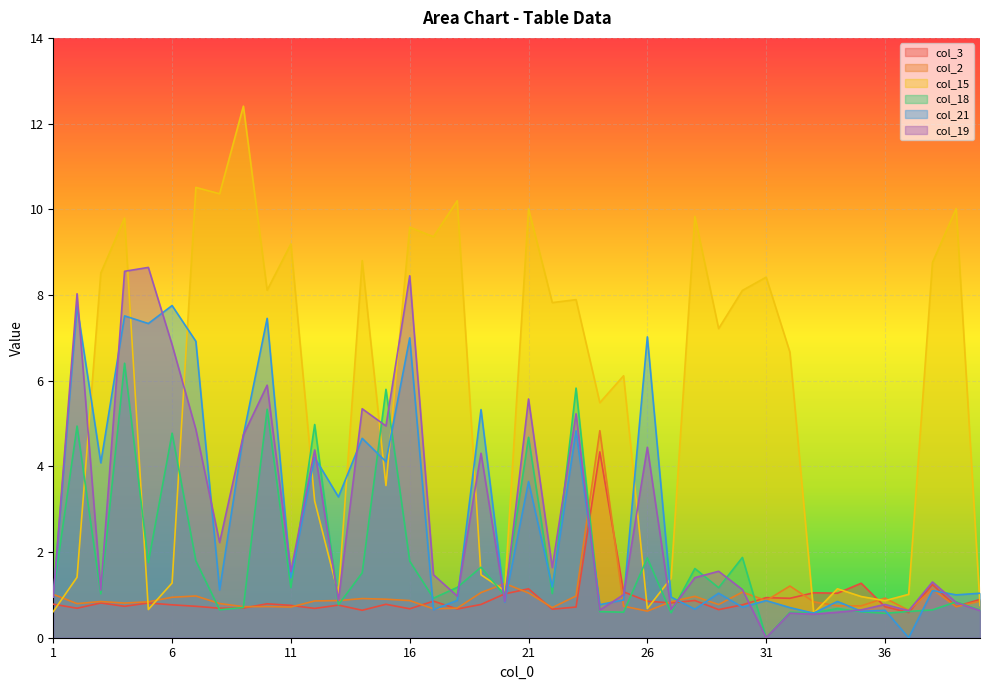

Is it true that col_3 equals 1.8 at 21?

False